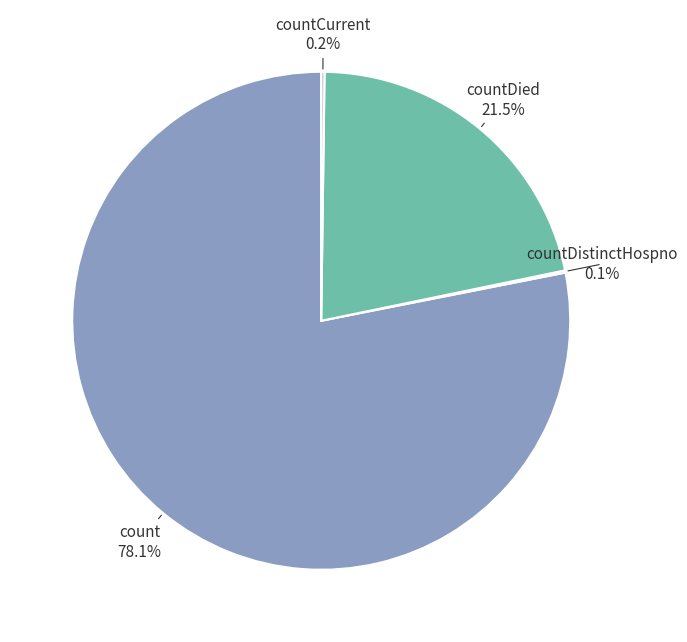

Which slice is the largest?

count